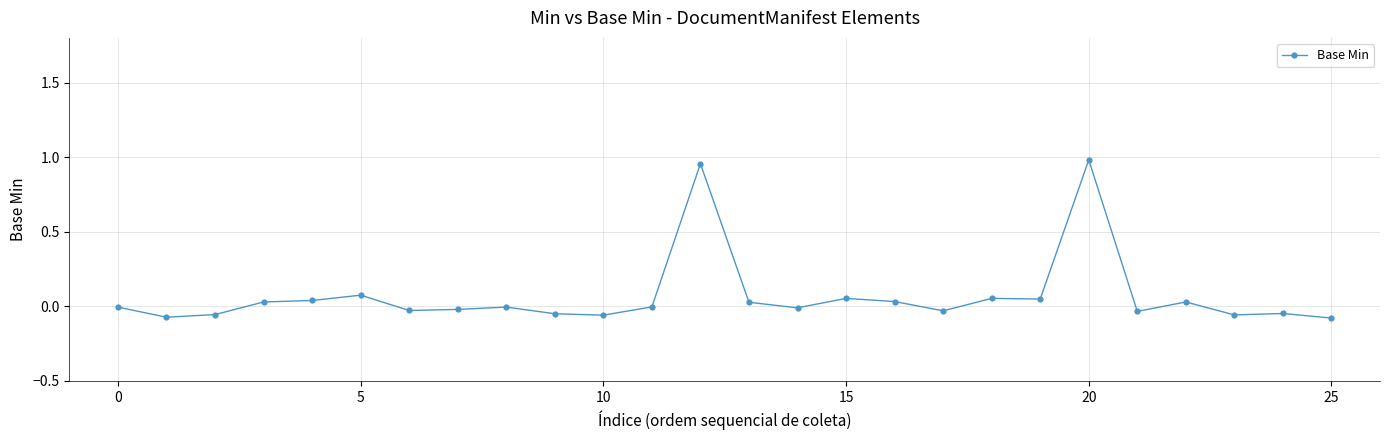

What is the sum of all values?

1.8